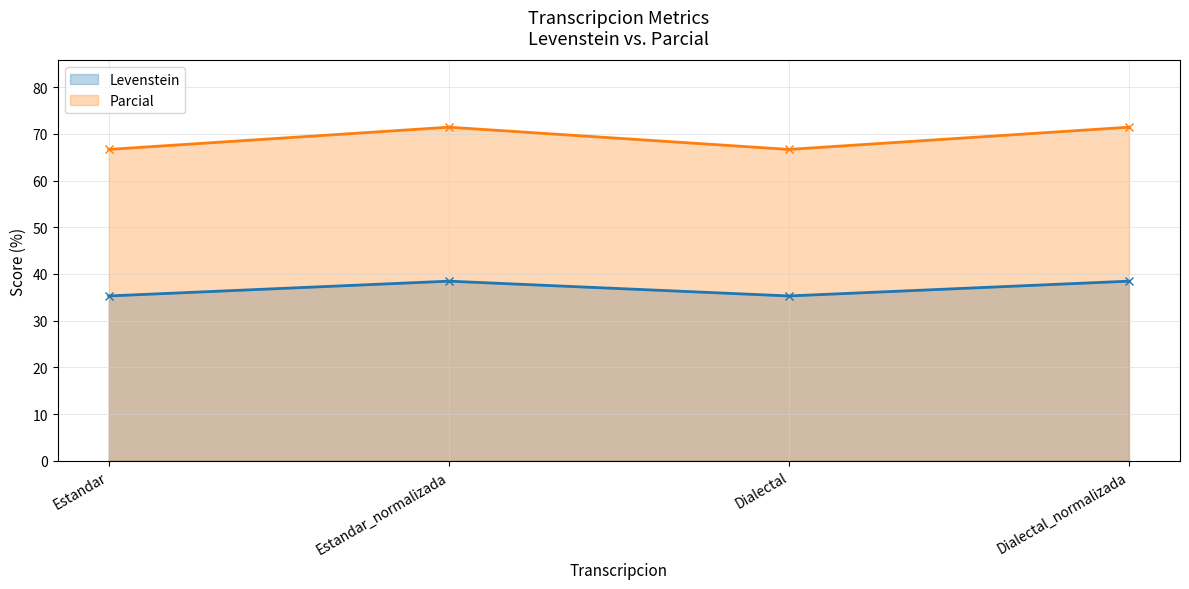

In Parcial, how many points are higher than both neighbors (excluding endpoints)?

1